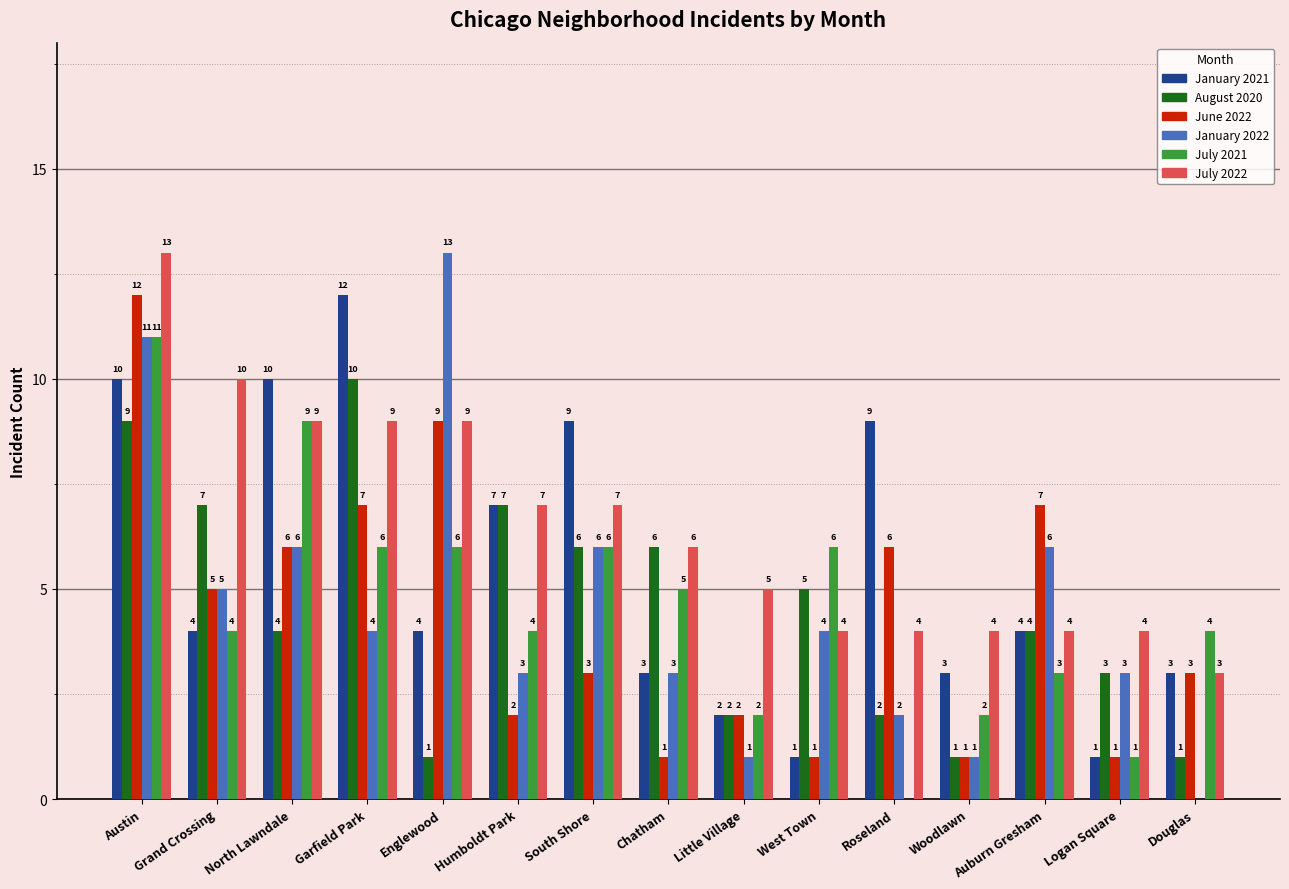

Reading left to right, extract all data points from this chart.

January 2021: Austin=10	Grand Crossing=4	North Lawndale=10	Garfield Park=12	Englewood=4	Humboldt Park=7	South Shore=9	Chatham=3	Little Village=2	West Town=1	Roseland=9	Woodlawn=3	Auburn Gresham=4	Logan Square=1	Douglas=3
August 2020: Austin=9	Grand Crossing=7	North Lawndale=4	Garfield Park=10	Englewood=1	Humboldt Park=7	South Shore=6	Chatham=6	Little Village=2	West Town=5	Roseland=2	Woodlawn=1	Auburn Gresham=4	Logan Square=3	Douglas=1
June 2022: Austin=12	Grand Crossing=5	North Lawndale=6	Garfield Park=7	Englewood=9	Humboldt Park=2	South Shore=3	Chatham=1	Little Village=2	West Town=1	Roseland=6	Woodlawn=1	Auburn Gresham=7	Logan Square=1	Douglas=3
January 2022: Austin=11	Grand Crossing=5	North Lawndale=6	Garfield Park=4	Englewood=13	Humboldt Park=3	South Shore=6	Chatham=3	Little Village=1	West Town=4	Roseland=2	Woodlawn=1	Auburn Gresham=6	Logan Square=3	Douglas=0
July 2021: Austin=11	Grand Crossing=4	North Lawndale=9	Garfield Park=6	Englewood=6	Humboldt Park=4	South Shore=6	Chatham=5	Little Village=2	West Town=6	Roseland=0	Woodlawn=2	Auburn Gresham=3	Logan Square=1	Douglas=4
July 2022: Austin=13	Grand Crossing=10	North Lawndale=9	Garfield Park=9	Englewood=9	Humboldt Park=7	South Shore=7	Chatham=6	Little Village=5	West Town=4	Roseland=4	Woodlawn=4	Auburn Gresham=4	Logan Square=4	Douglas=3